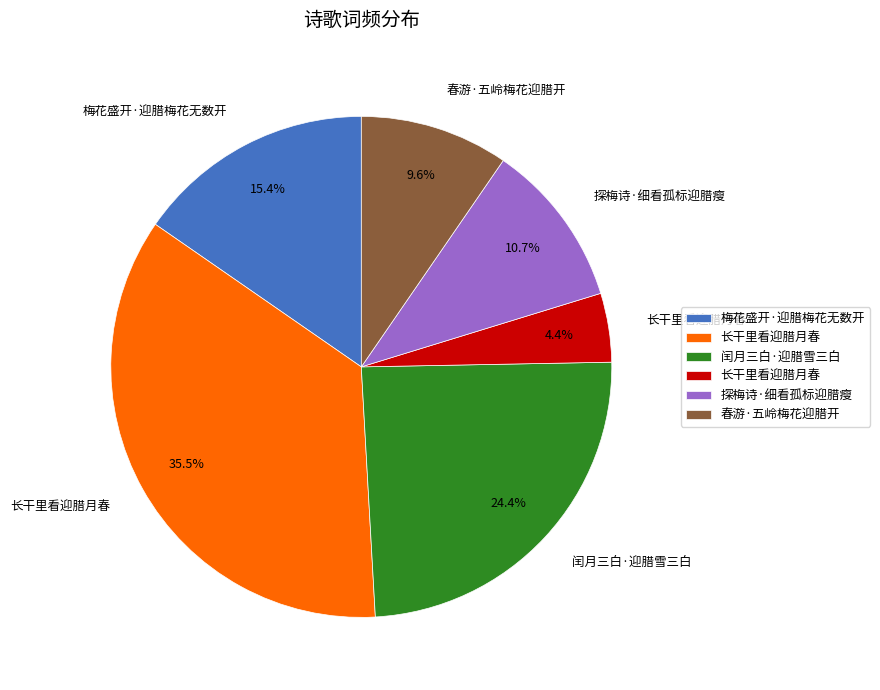

Does any single category account for the majority?

No